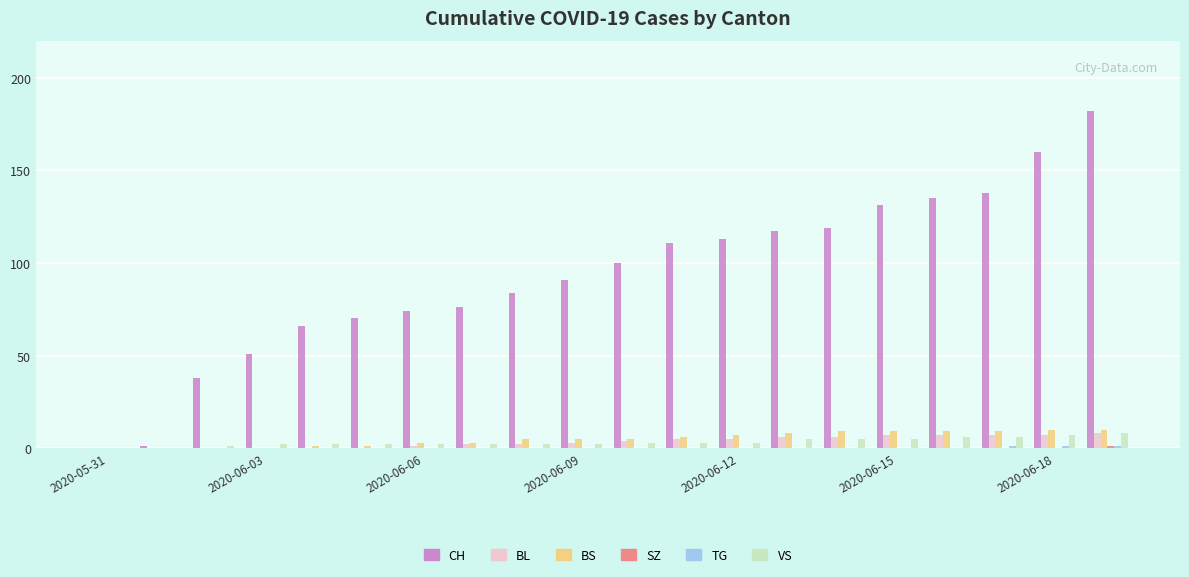

What is the highest value of the BS series?

10